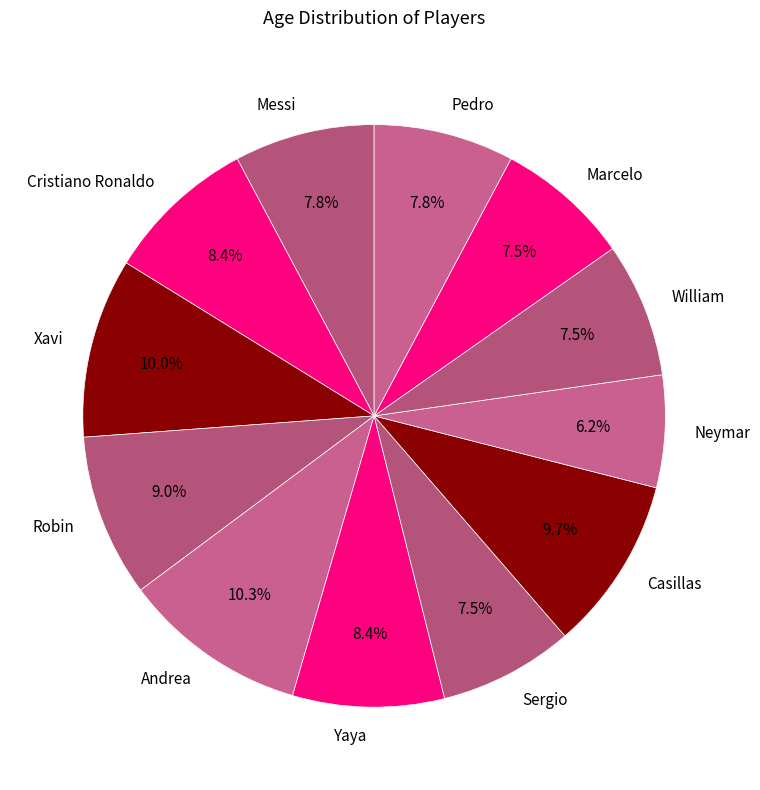

Which category has the smallest portion of the pie?

Neymar